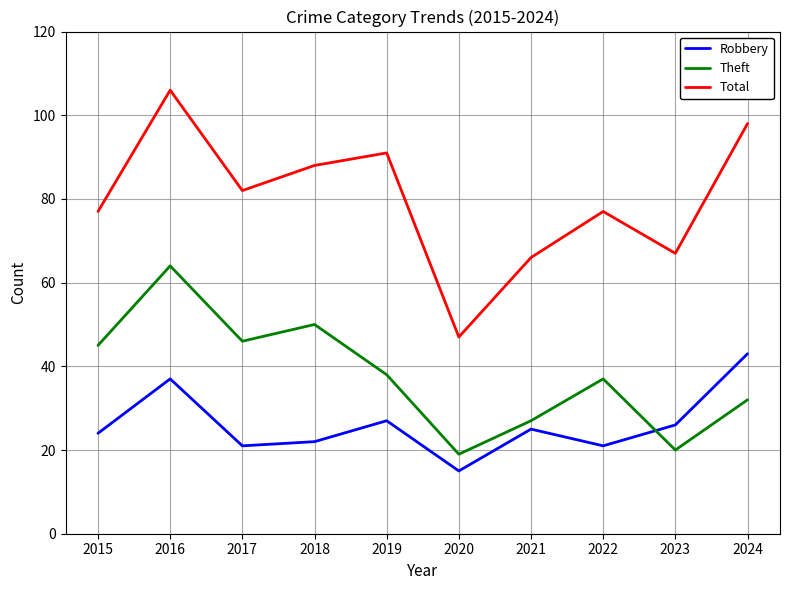

What is the maximum value shown in the chart?

106